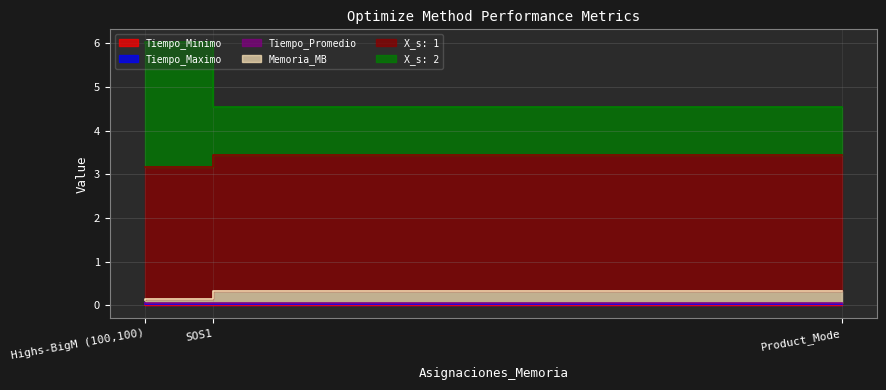

Which has a higher value, SOS1 or Product_Mode?

Product_Mode